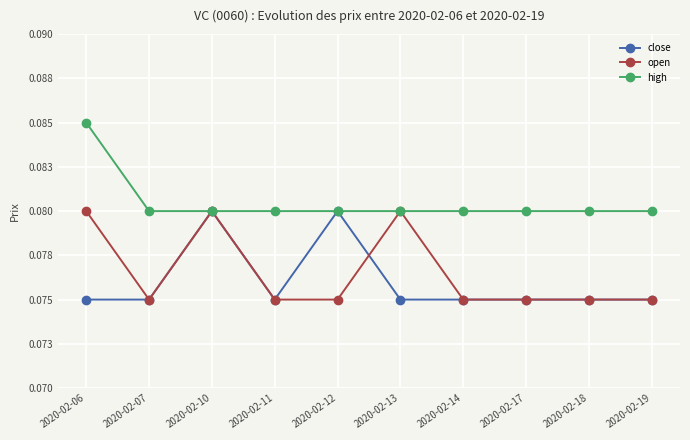

At how many categories does at least one series exceed 0?

10